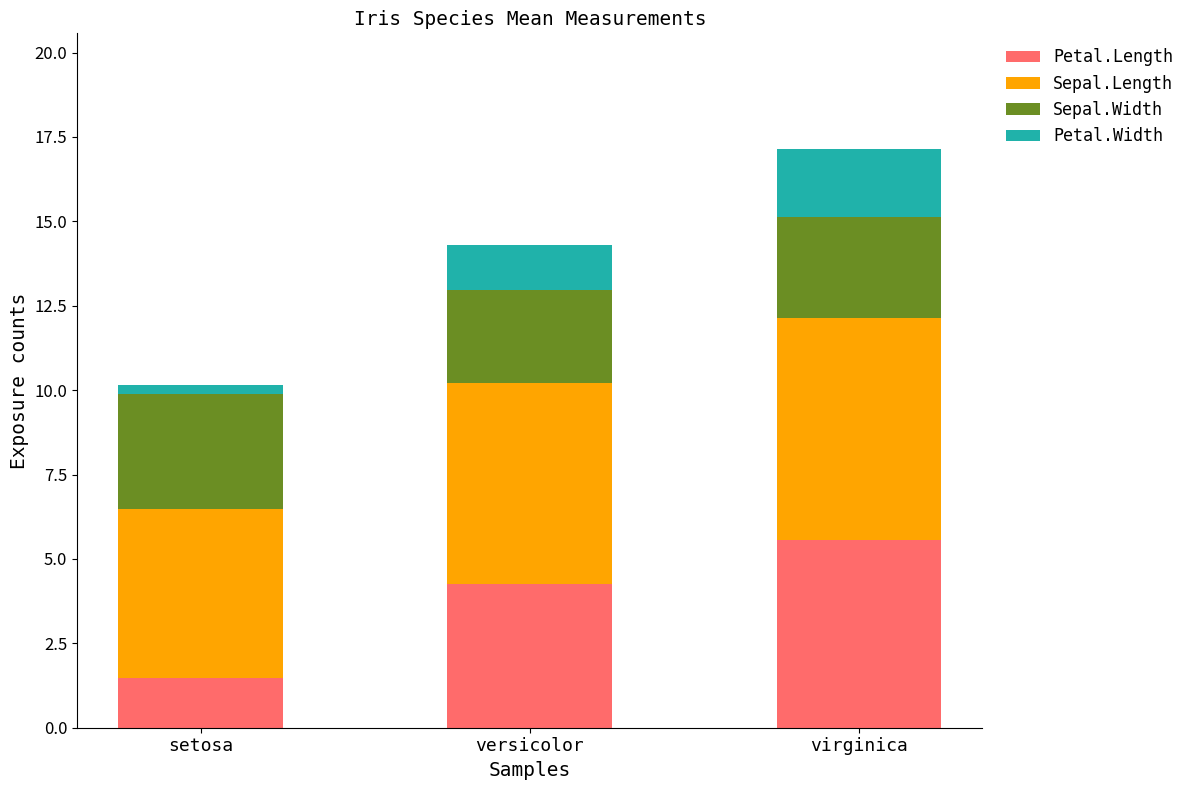

Are the bars grouped side by side (vs. stacked)?

No